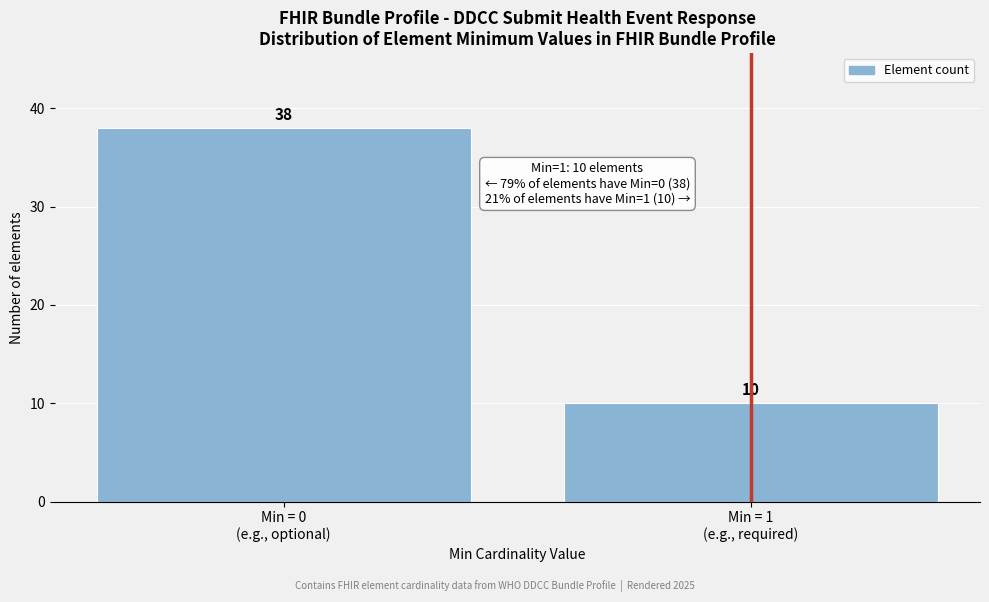

Reading left to right, what are all the values shown in this chart?

38	10